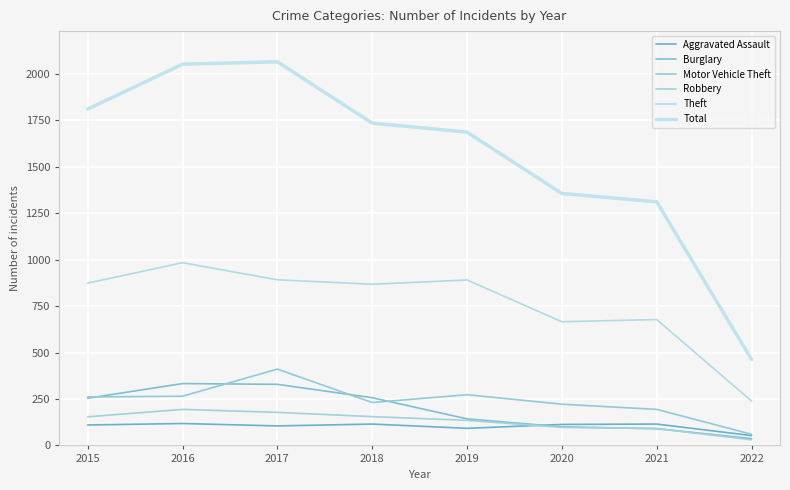

How many series are shown in this chart?

6